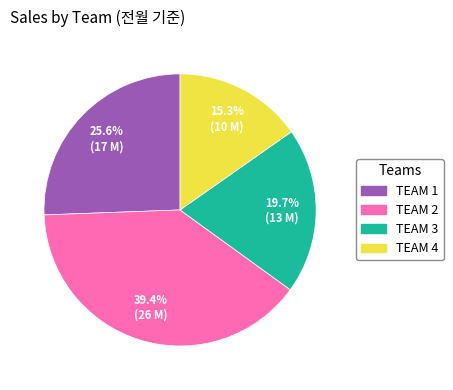

Count the number of slices in the pie.

4